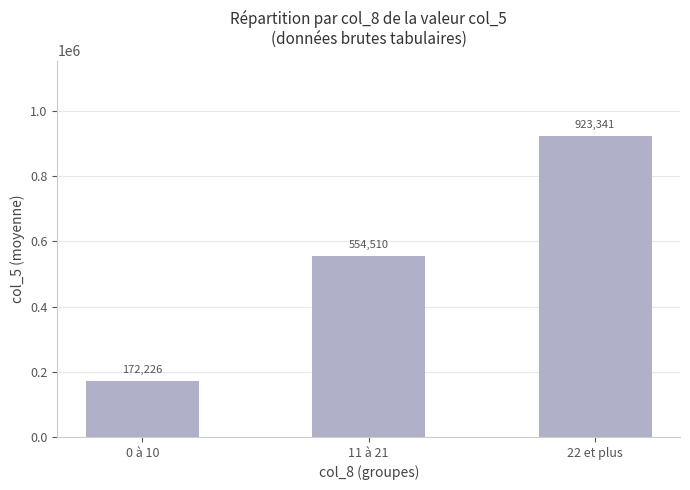

Which label corresponds to the smallest value in the chart?

0 à 10